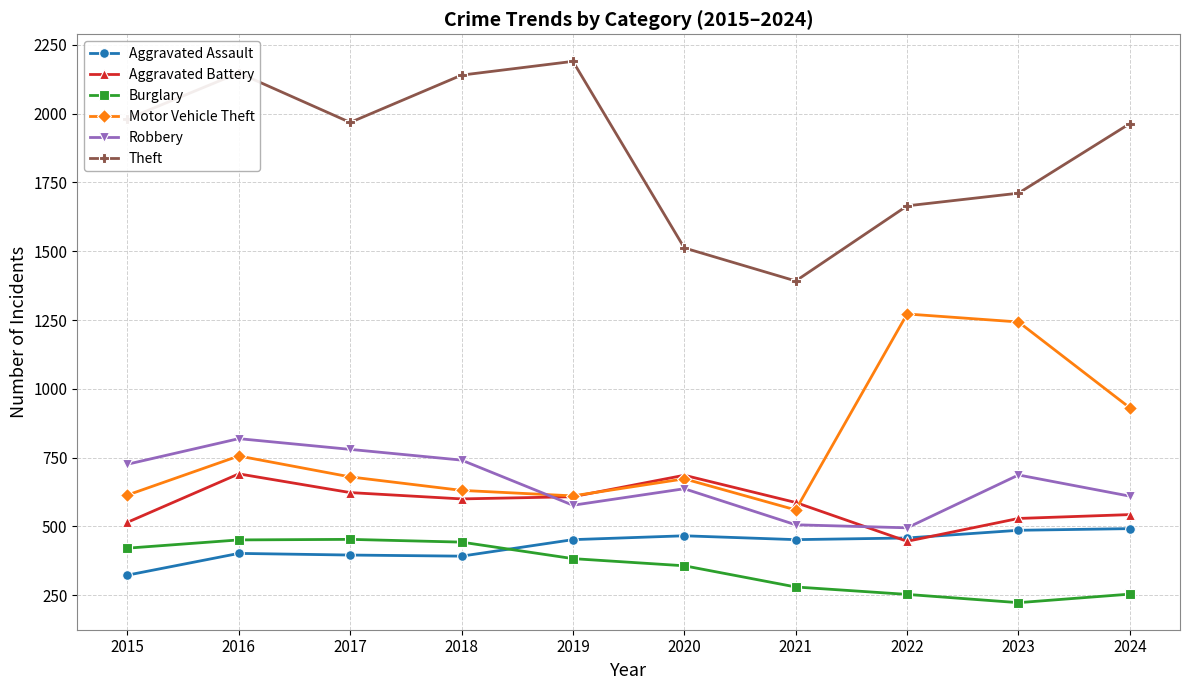

Where is the first local maximum for Motor Vehicle Theft?

2016